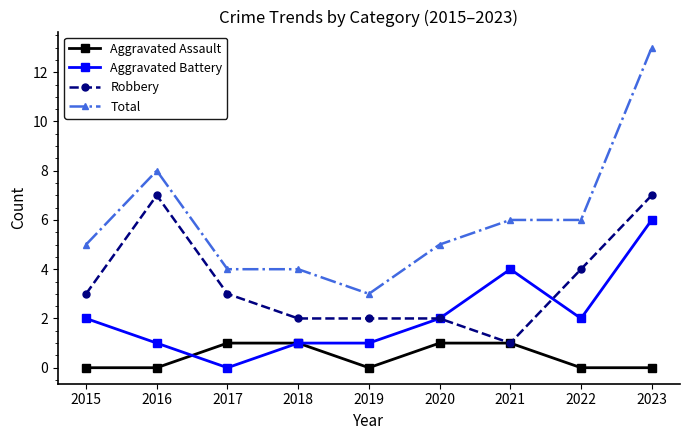

At which label is Robbery closest to 4?

2022